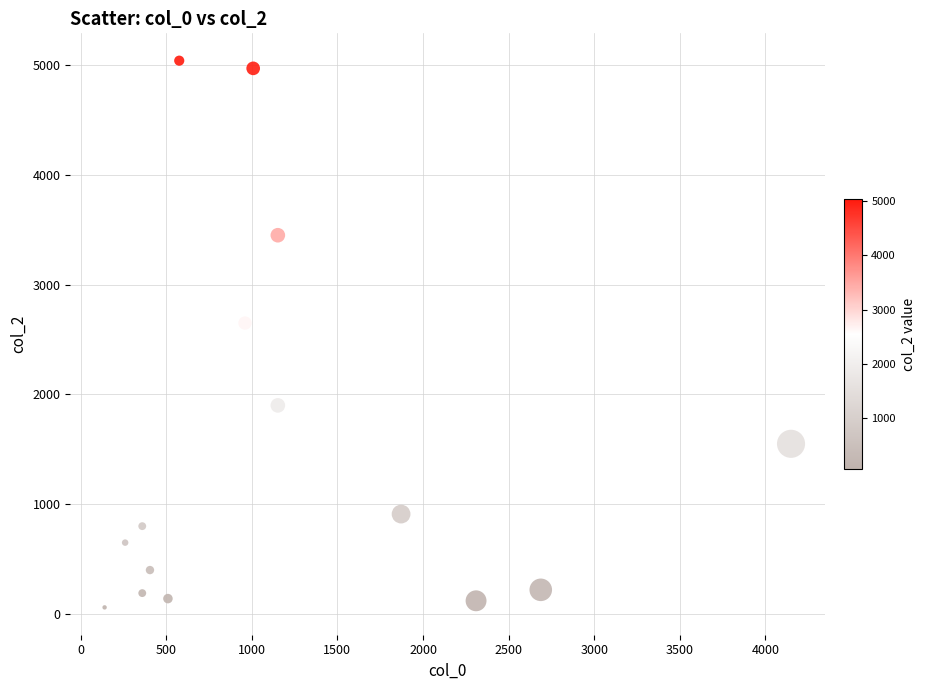

What Y value in the scatter plot is closest to 2550?

2650